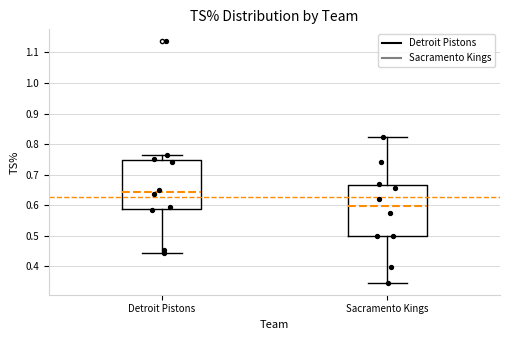

Which box has the highest median line?

Detroit Pistons